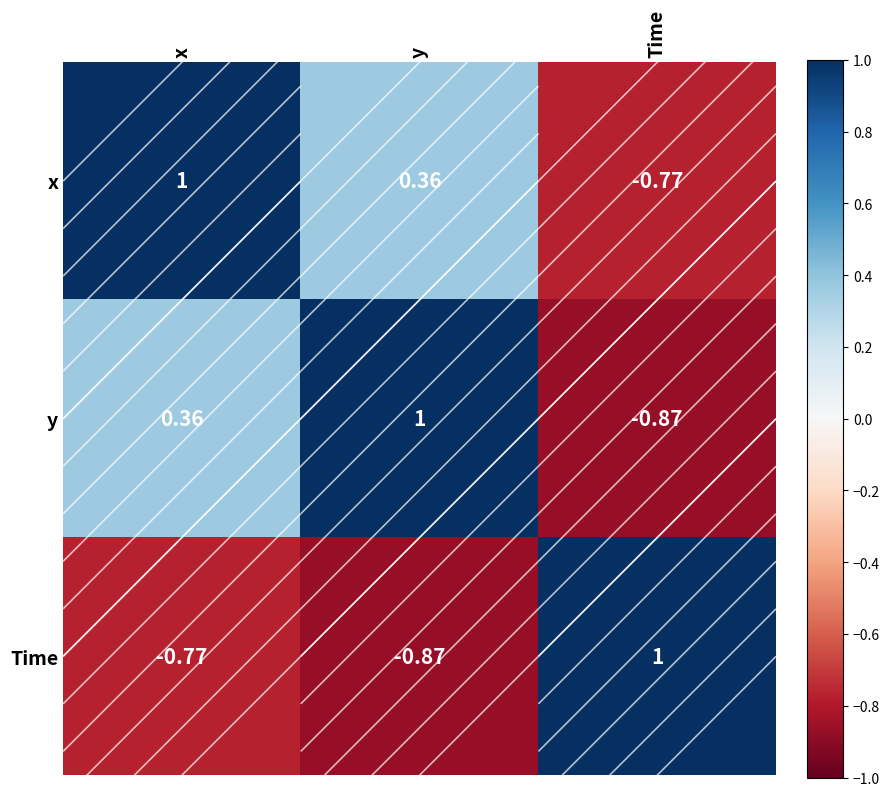

What is the greatest value displayed?

1.0